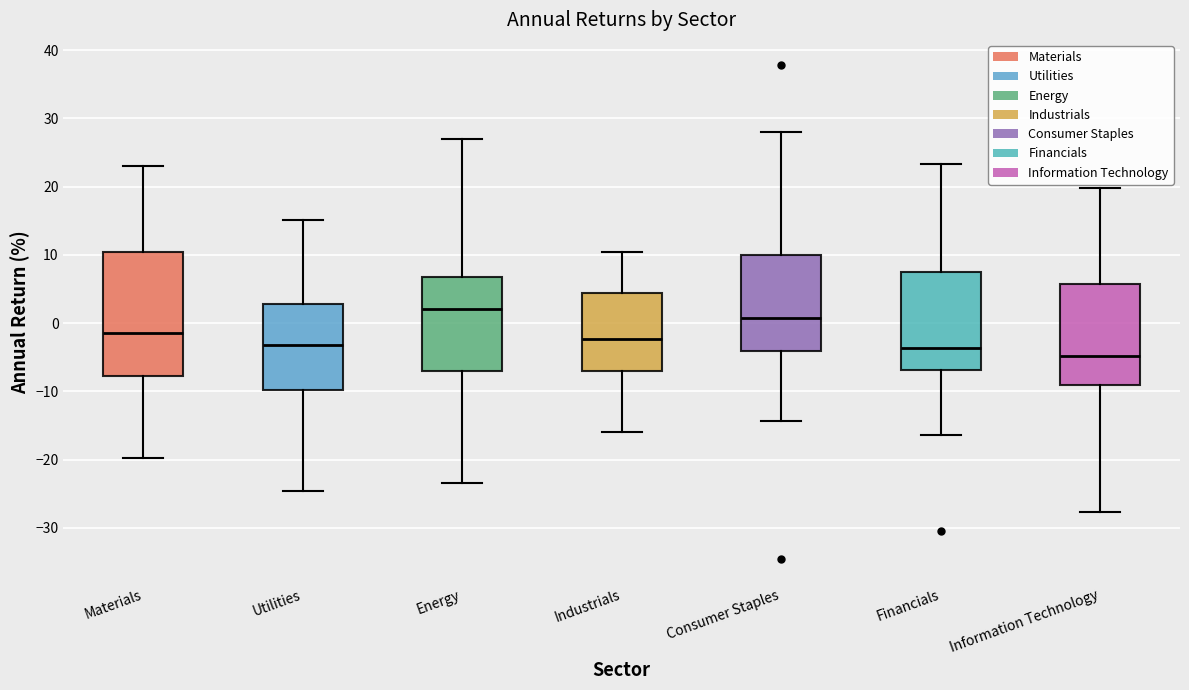

Reading left to right, read every box against the y-axis: the position of its median line, the range the box covers, and the ends of its whiskers. The values are not printed on the chart, so give them approximately, as read against the axis.

Materials: median -2, box -8 to 10, whiskers -20 to 23
Utilities: median -3, box -10 to 3, whiskers -25 to 15
Energy: median 2, box -7 to 7, whiskers -23 to 27
Industrials: median -2, box -7 to 4, whiskers -16 to 10
Consumer Staples: median 1, box -4 to 10, whiskers -14 to 28
Financials: median -4, box -7 to 7, whiskers -16 to 23
Information Technology: median -5, box -9 to 6, whiskers -28 to 20